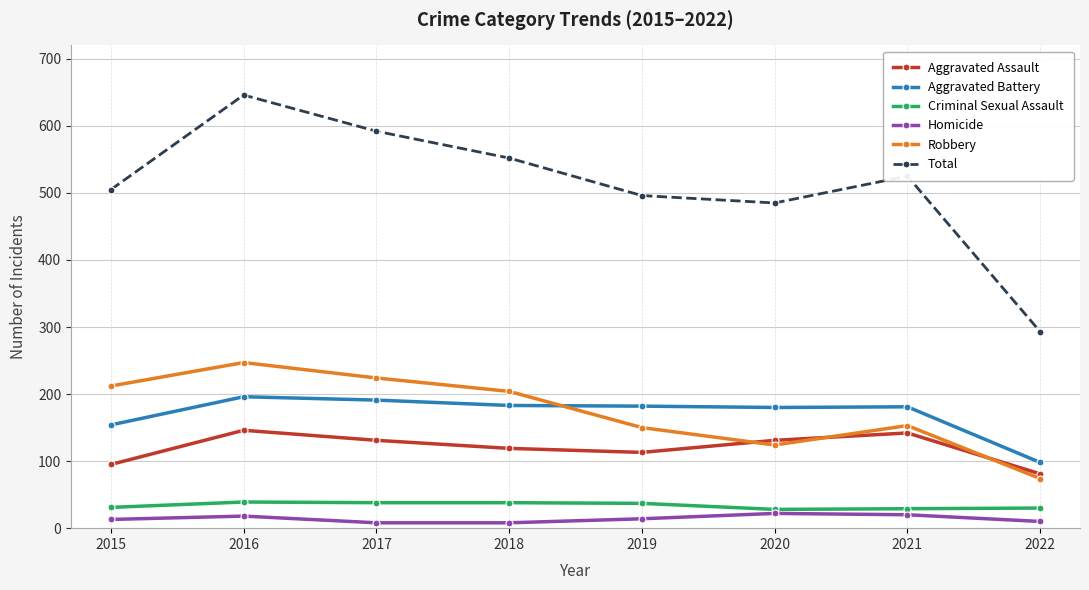

How many interior local valleys does the Robbery series have?

1